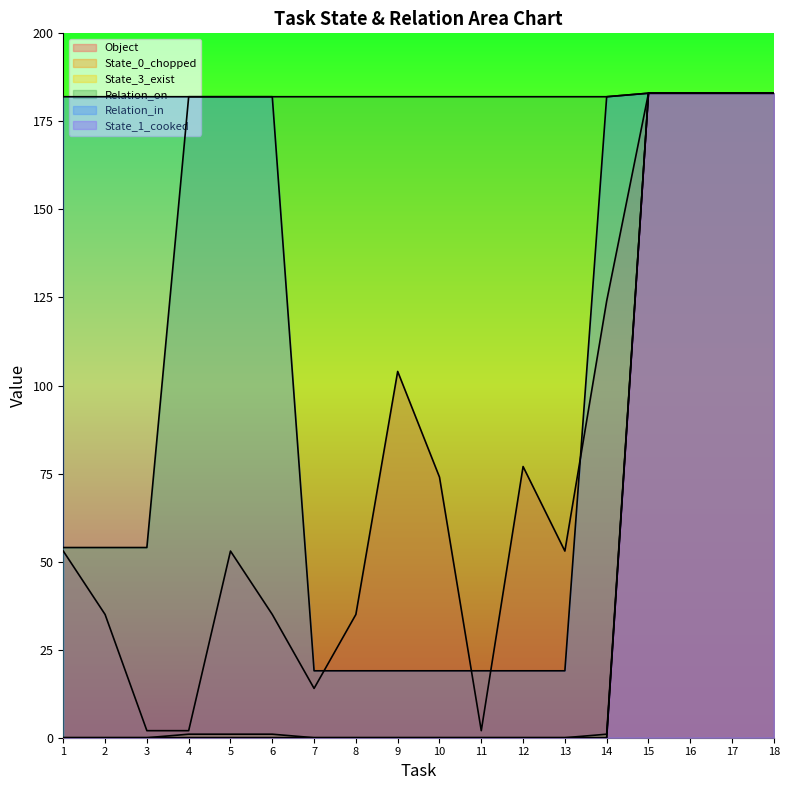

Which has a higher value, 10 or 9?

9